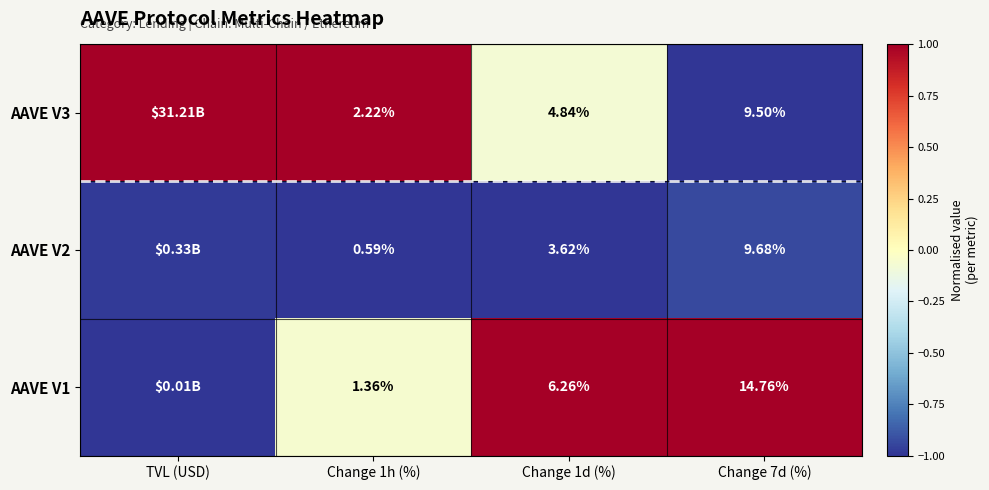

Is the value of AAVE V1 at Change 7d (%) greater than the value of AAVE V3 at Change 1d (%)?

Yes